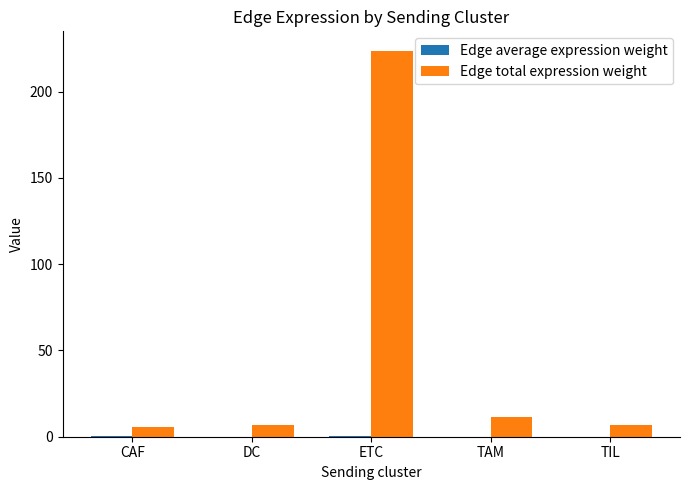

True or false: Edge total expression weight has a value of 5.5 at CAF.

True